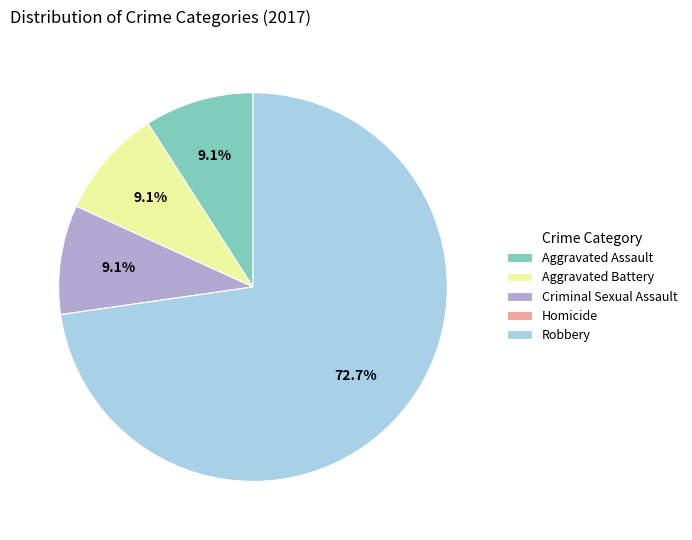

Approximately how many times larger is the value at Aggravated Battery compared to Aggravated Assault?

1.0